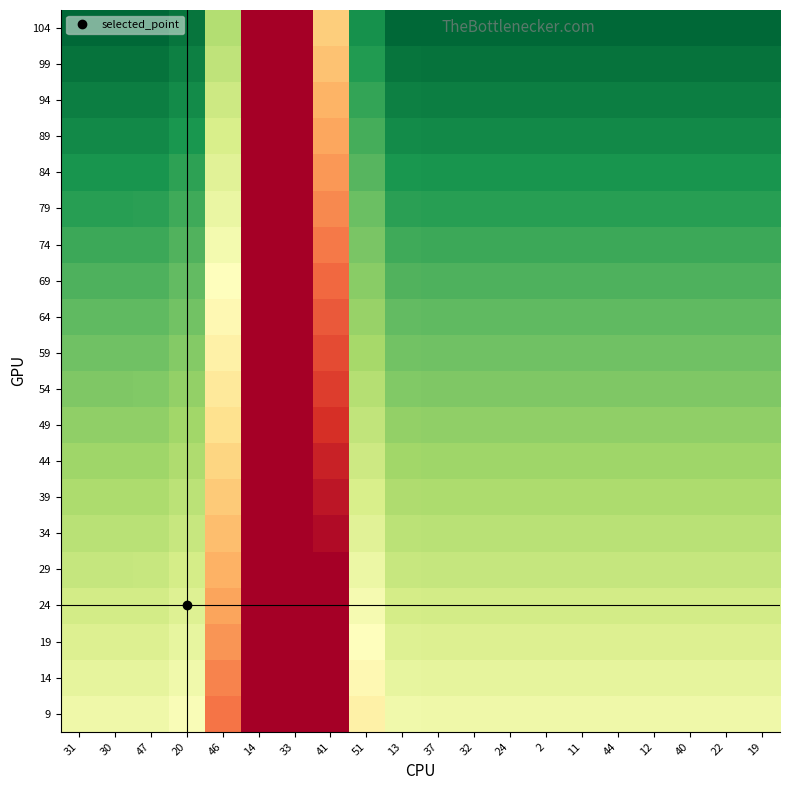

Count the number of categories in the chart.

20